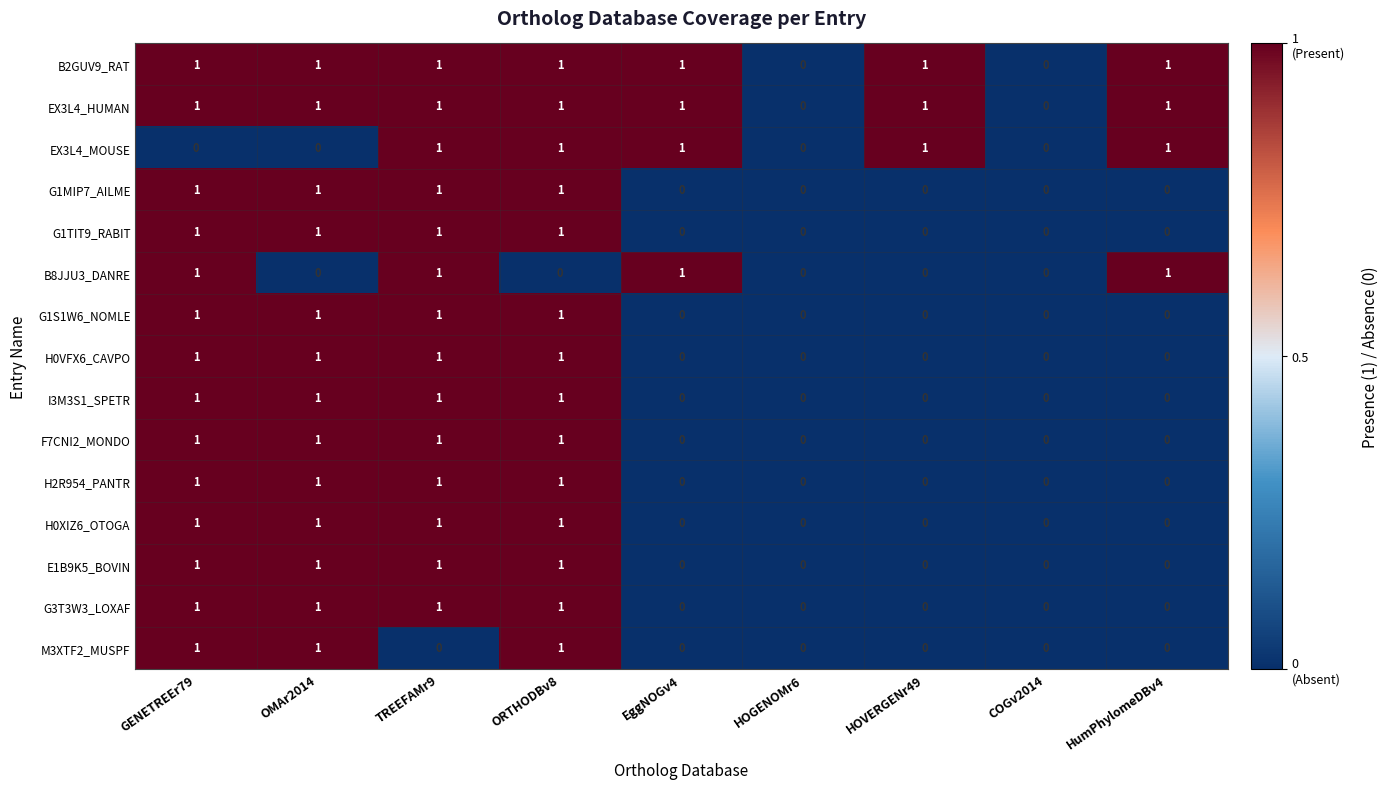

Is the value of B2GUV9_RAT at OMAr2014 greater than the value of G1S1W6_NOMLE at HOVERGENr49?

Yes